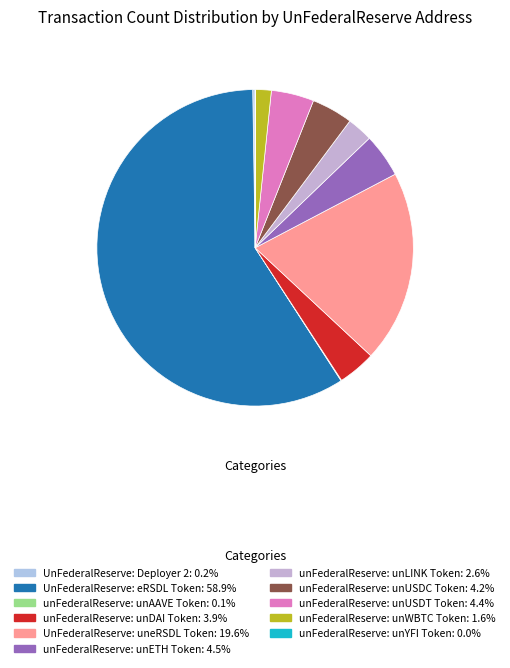

True or false: unFederalReserve: unAAVE Token accounts for 0% of the total.

True